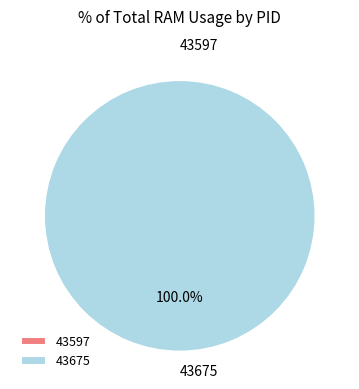

Is the sum of 43675 and 43597 greater than half?

Yes